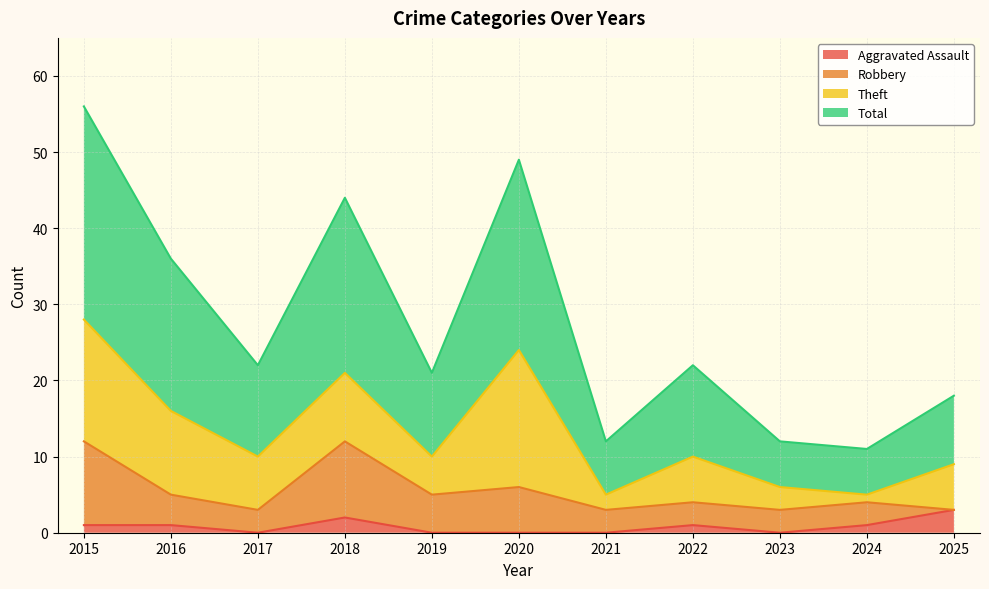

True or false: Total has a value of 19 at 2021.

False